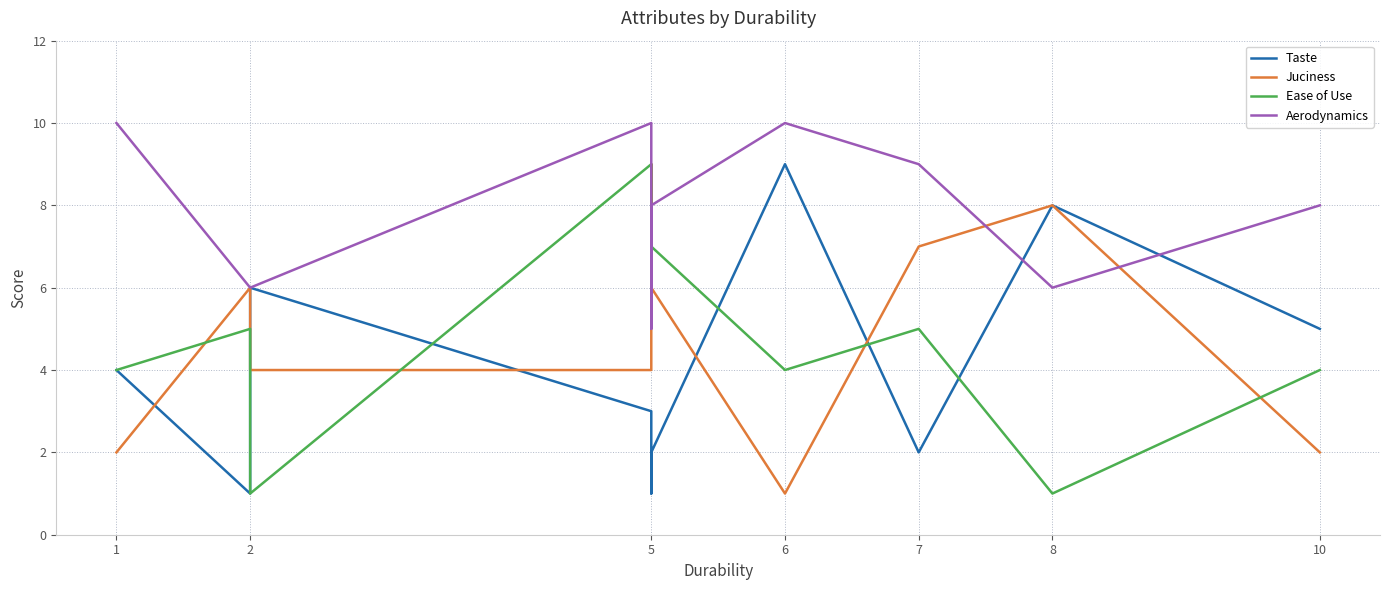

What is the highest value of the Taste series?

9